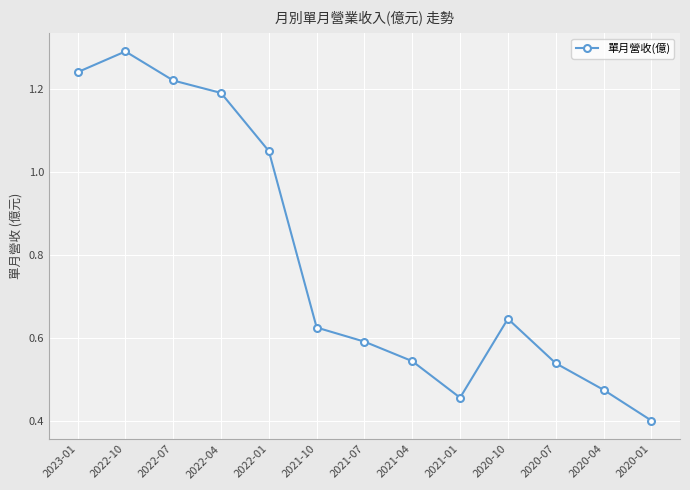

What is the change in value from 2023-01 to 2021-10?

-0.6